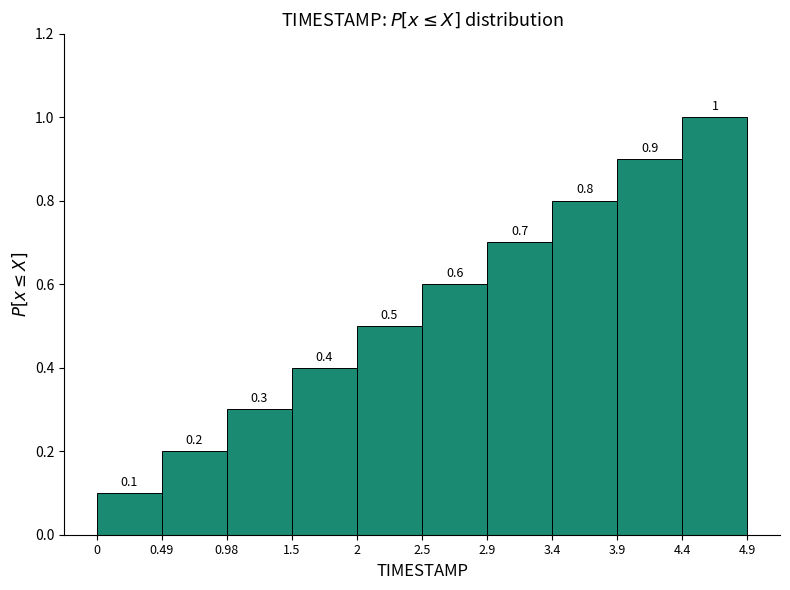

How tall is the bar that spans 3.4 to 3.9 on the x-axis?

0.8